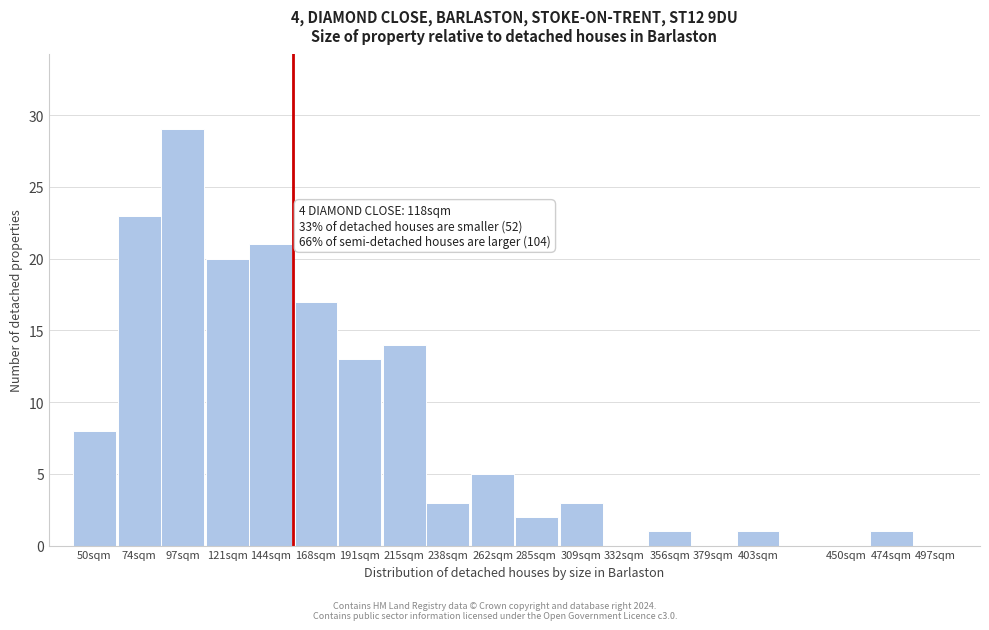

Reading left to right, what are all the values shown in this chart?

50sqm=8	74sqm=23	97sqm=29	121sqm=20	144sqm=21	168sqm=17	191sqm=13	215sqm=14	238sqm=3	262sqm=5	285sqm=2	309sqm=3	332sqm=0	356sqm=1	379sqm=0	403sqm=1	450sqm=0	474sqm=1	497sqm=0